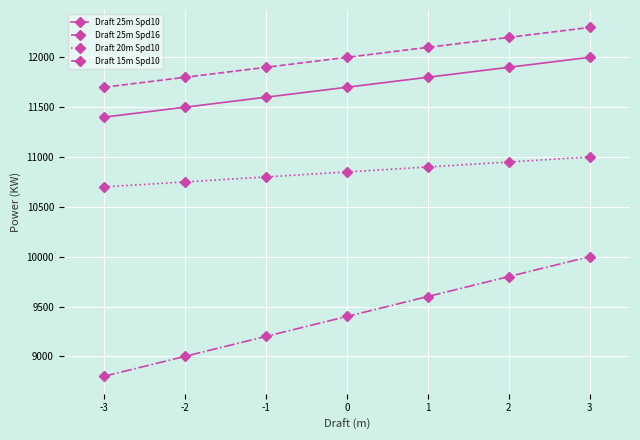

Reading right to left, what are all the values shown in this chart?

Draft 25m Spd10: 12000	11900	11800	11700	11600	11500	11400
Draft 25m Spd16: 12300	12200	12100	12000	11900	11800	11700
Draft 20m Spd10: 11000	10950	10900	10850	10800	10750	10700
Draft 15m Spd10: 10000	9800	9600	9400	9200	9000	8800